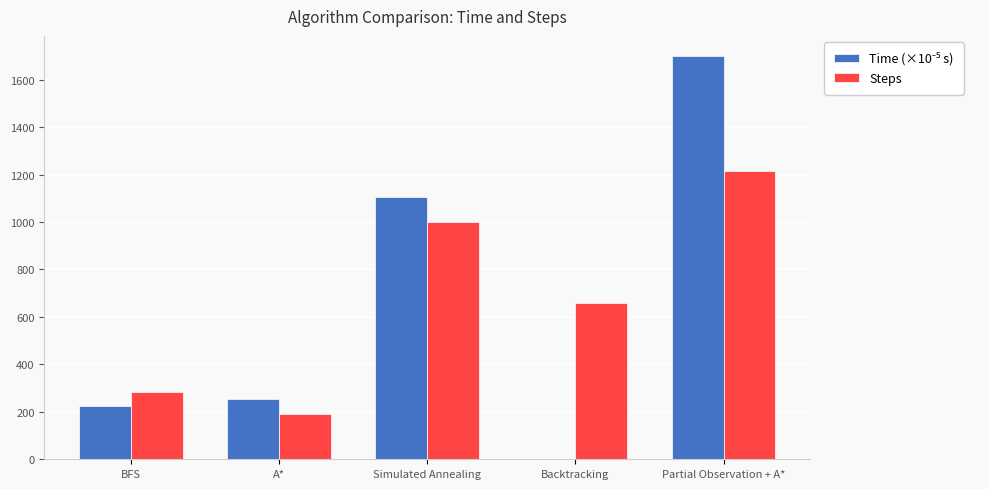

Does the chart contain stacked bars?

No